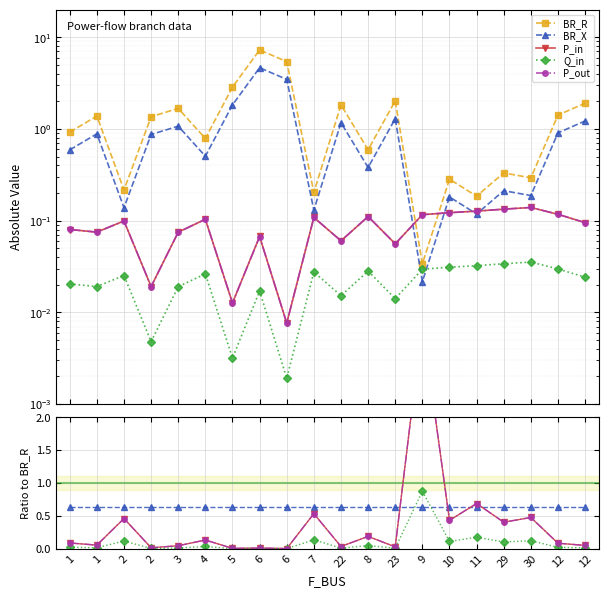

What is the average value of the BR_R series?

1.6